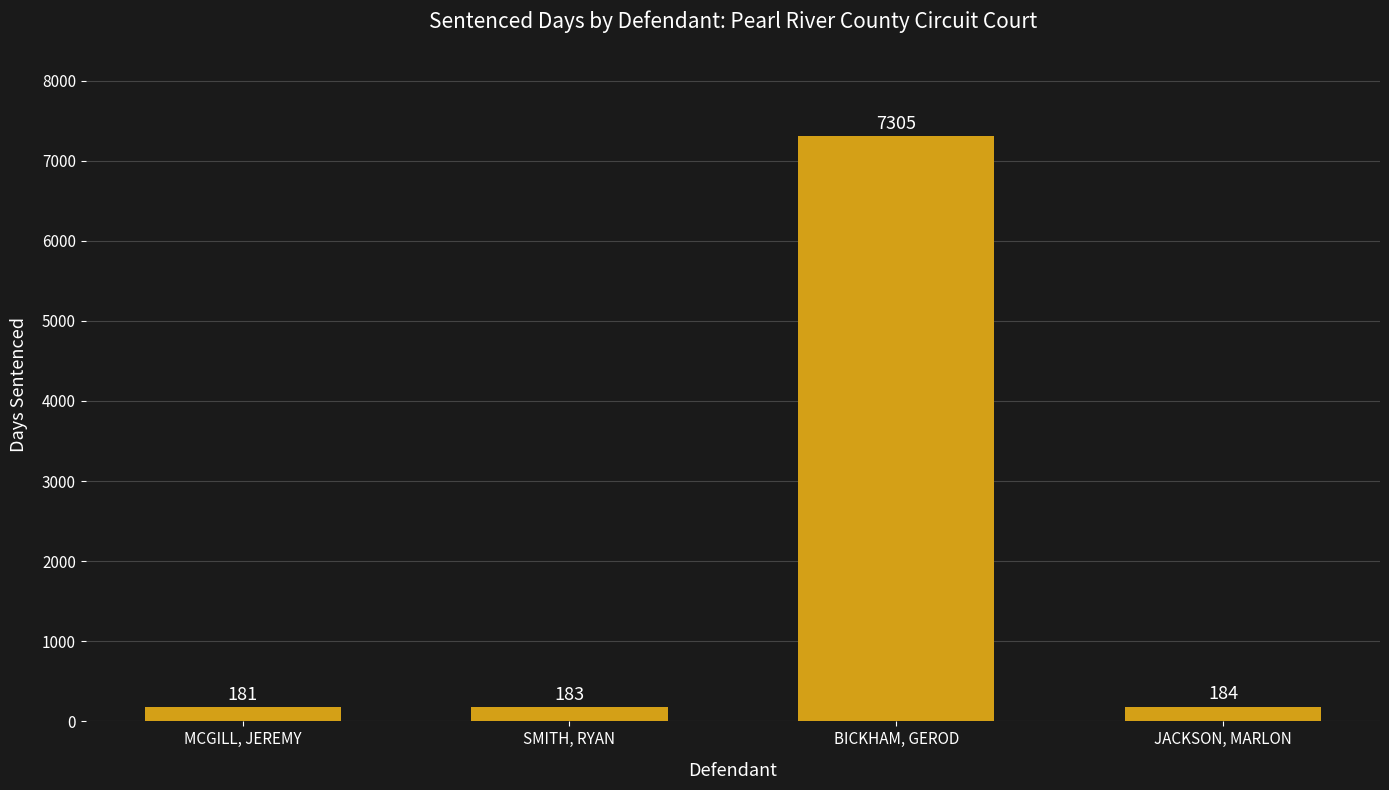

What is the ratio of the value at SMITH, RYAN to the value at JACKSON, MARLON?

1.0